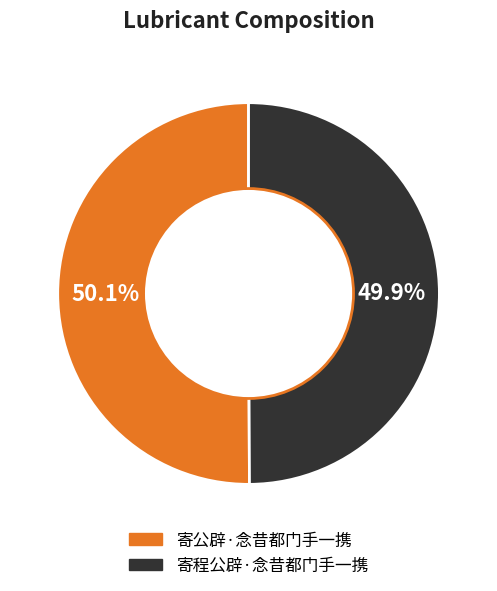

What percentage do 寄程公辟·念昔都门手一携 and 寄公辟·念昔都门手一携 together represent?

100.0%